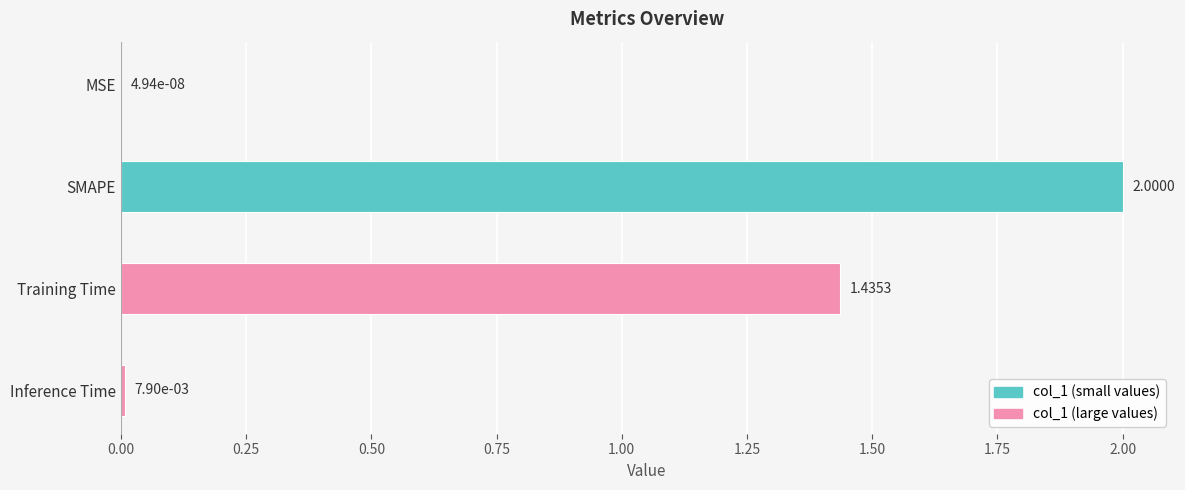

Where is the data nearest to the value 1?

Training Time